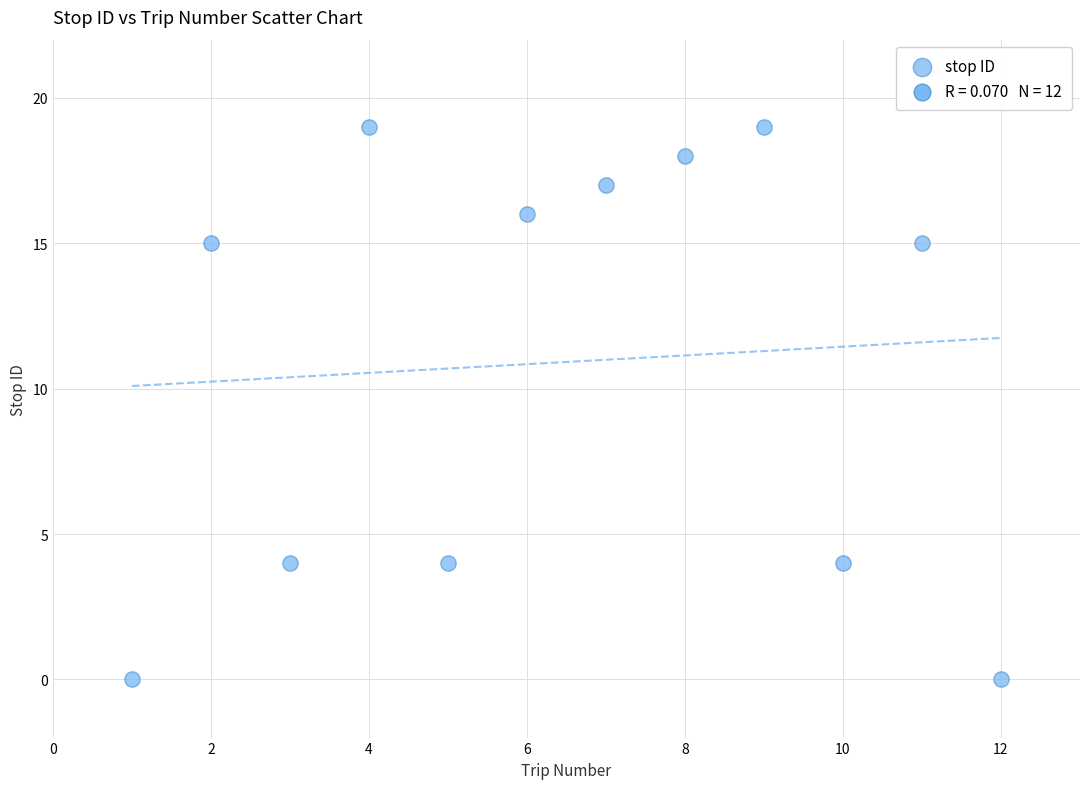

What is the average X value?

6